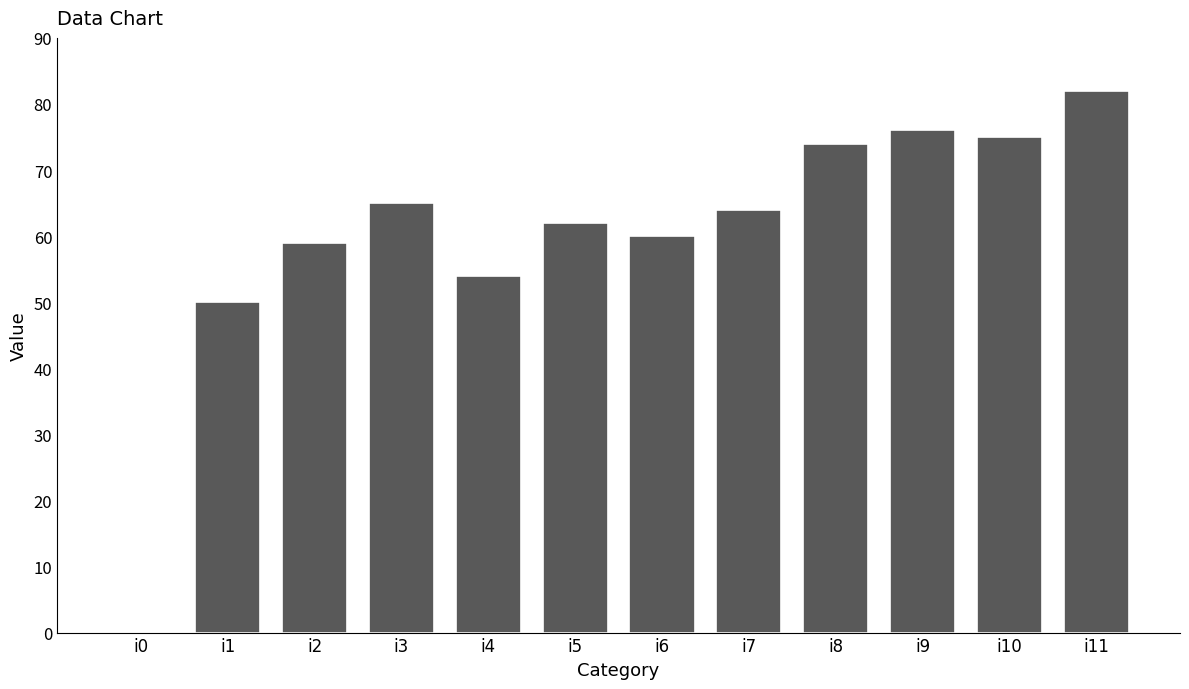

Which category has the highest value across all series?

i11